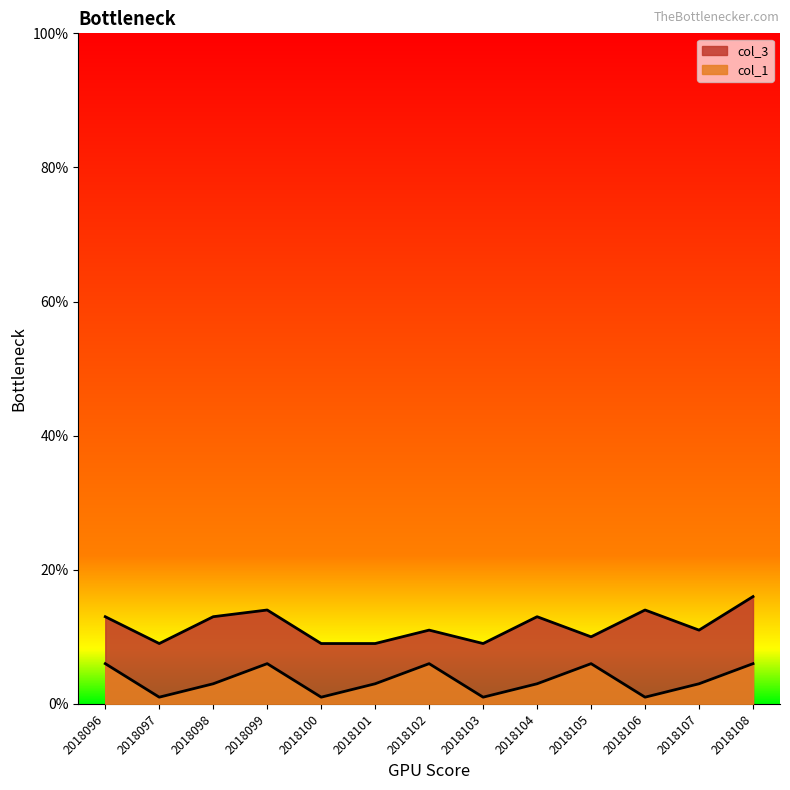

How many categories are shown in the chart?

13